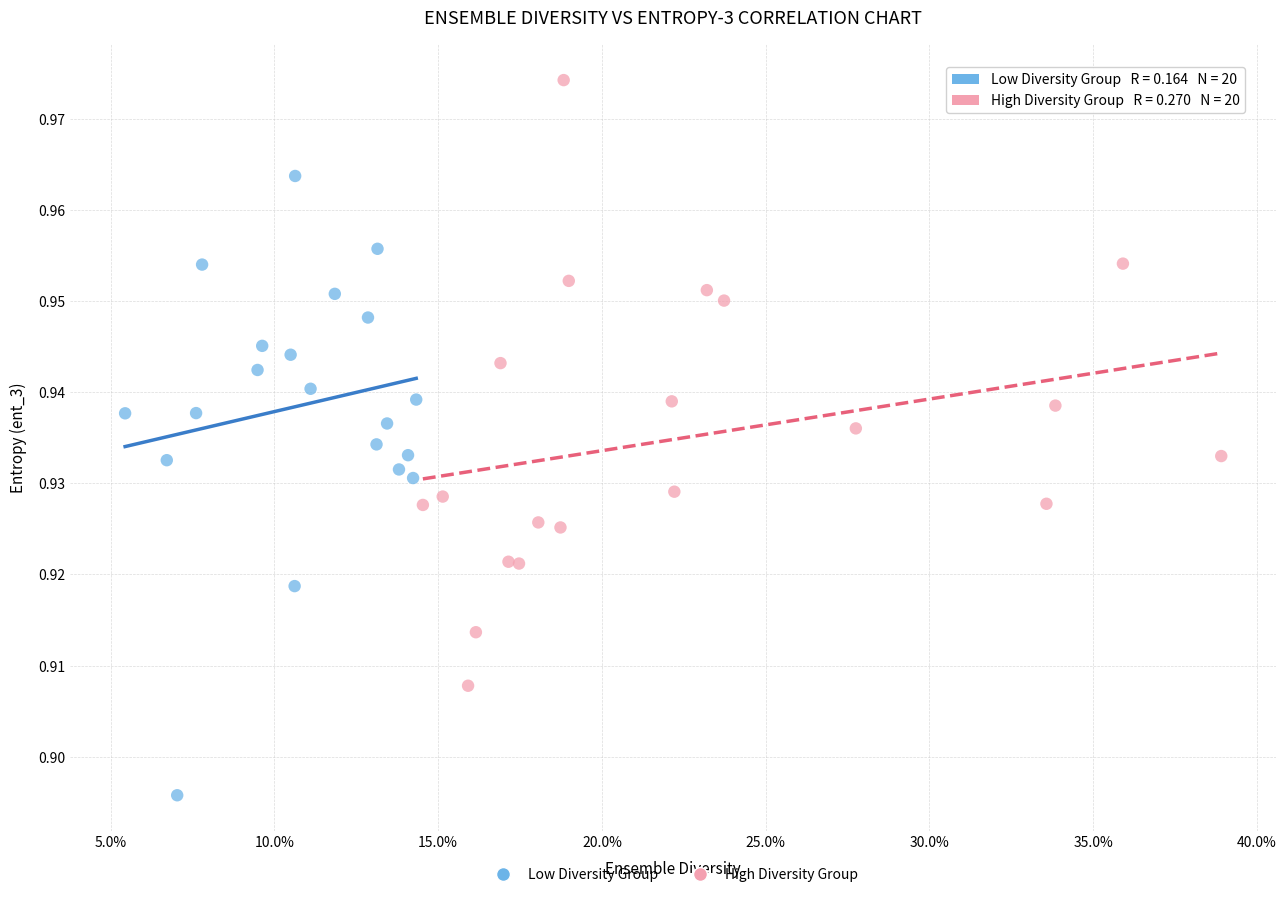

Which series contains the highest Y value?

High Diversity Group